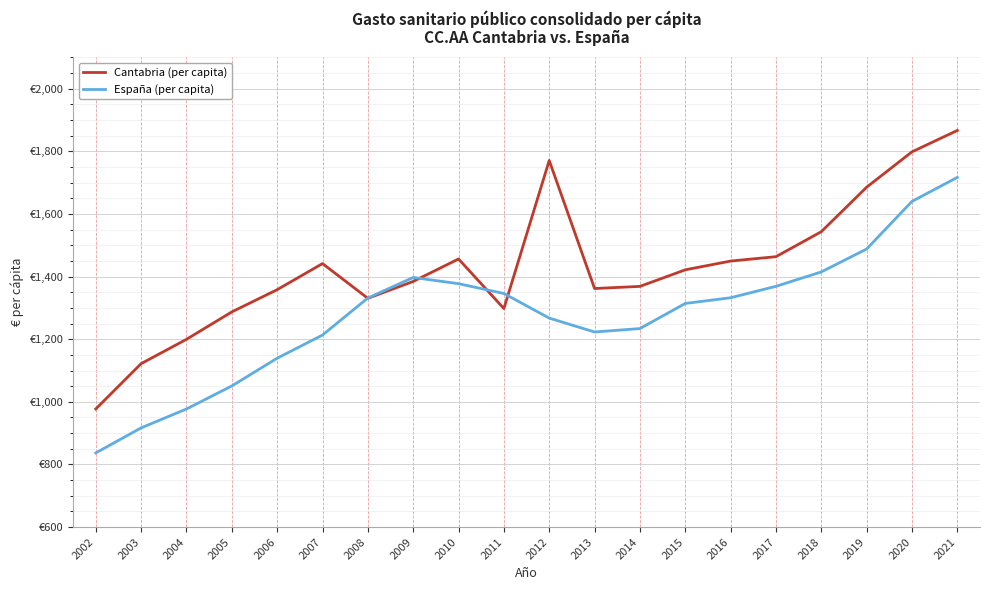

Is this an area chart (filled region under the line)?

No